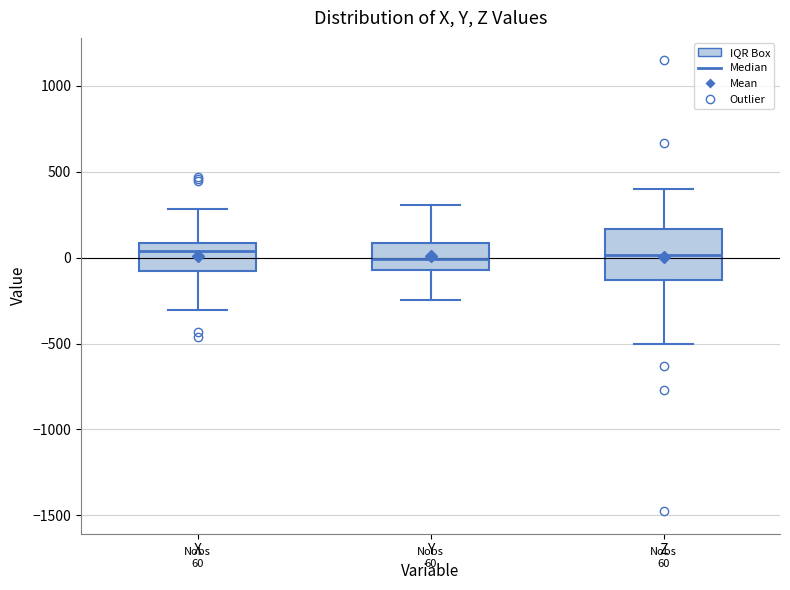

Which box is the tallest, from its lower edge to its upper edge?

Z